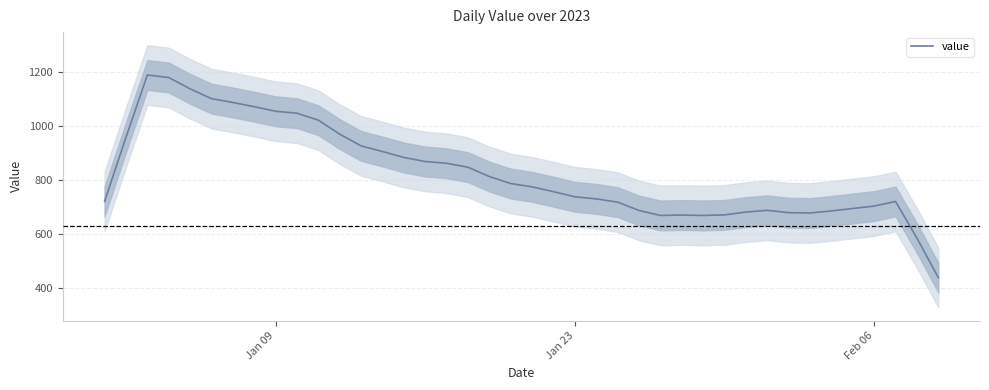

What is the smallest value displayed?

437.6